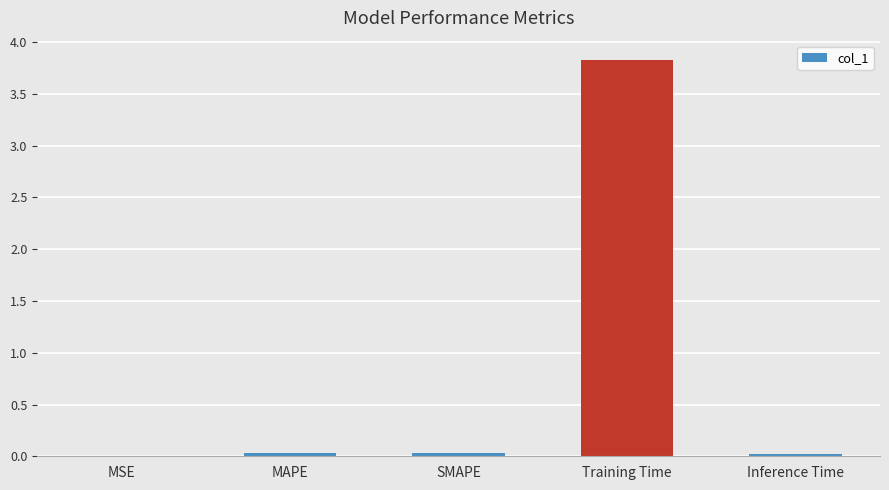

How many distinct data groups are displayed?

1